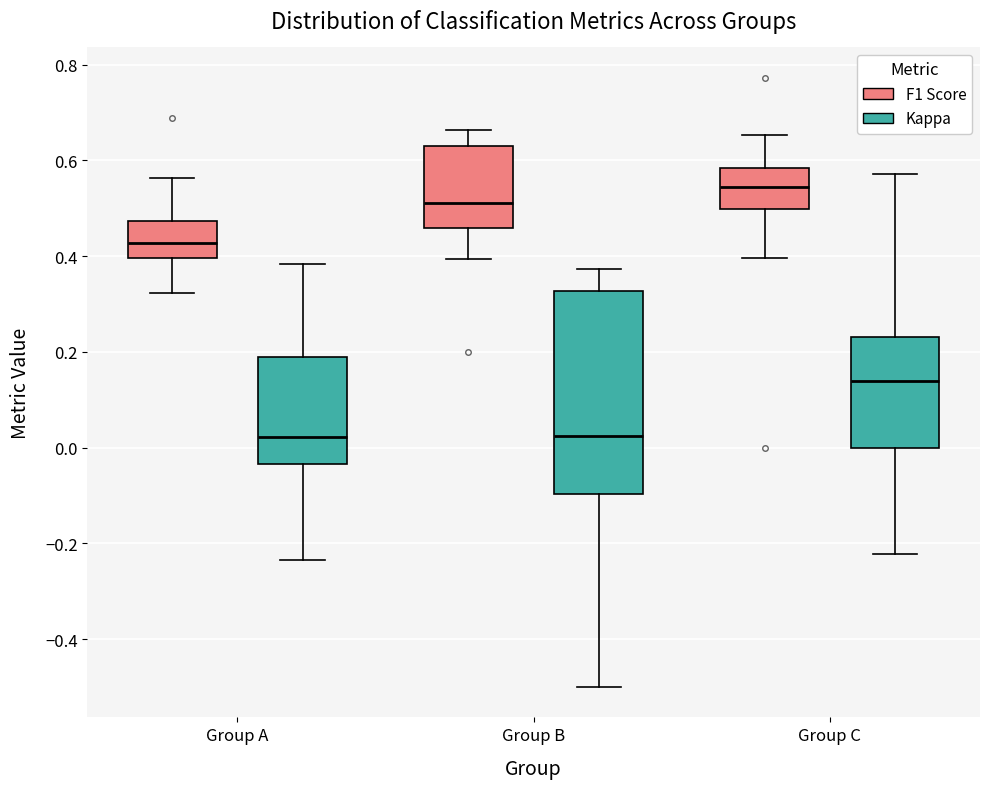

Reading left to right, read every box against the y-axis: the position of its median line, the range the box covers, and the ends of its whiskers. The values are not printed on the chart, so give them approximately, as read against the axis.

Group A (F1 Score): median 0.42, box 0.40 to 0.48, whiskers 0.32 to 0.56
Group A (Kappa): median 0.02, box -0.04 to 0.18, whiskers -0.24 to 0.38
Group B (F1 Score): median 0.52, box 0.46 to 0.62, whiskers 0.40 to 0.66
Group B (Kappa): median 0.02, box -0.10 to 0.32, whiskers -0.50 to 0.38
Group C (F1 Score): median 0.54, box 0.50 to 0.58, whiskers 0.40 to 0.66
Group C (Kappa): median 0.14, box 0.00 to 0.24, whiskers -0.22 to 0.58